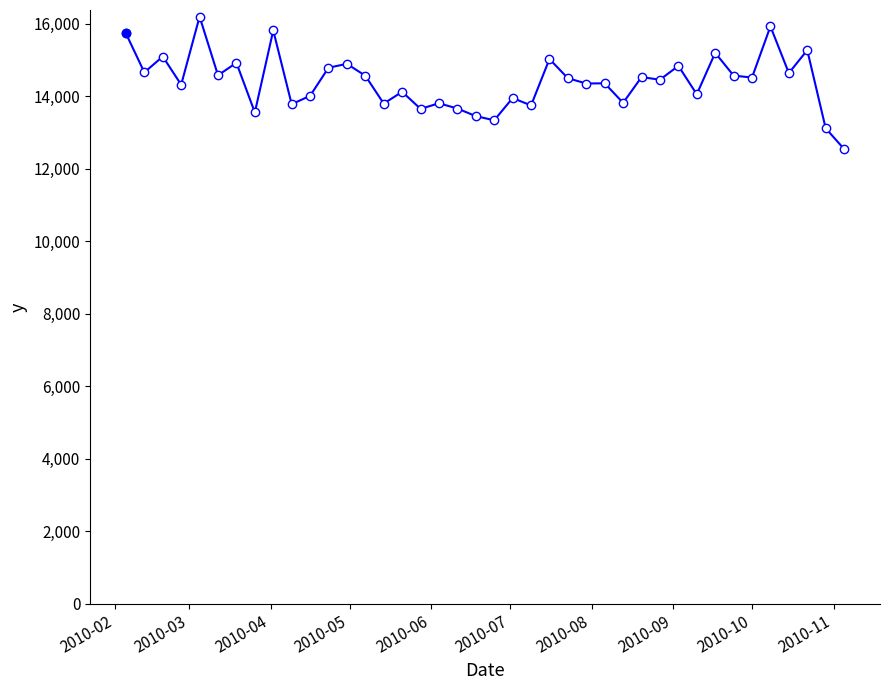

What is the minimum value shown in the chart?

12550.1